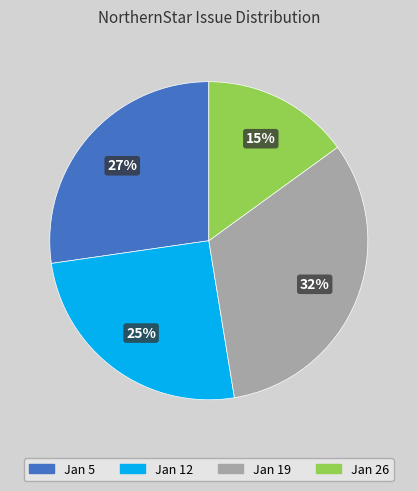

To the nearest percent, what is the average slice percentage?

25%